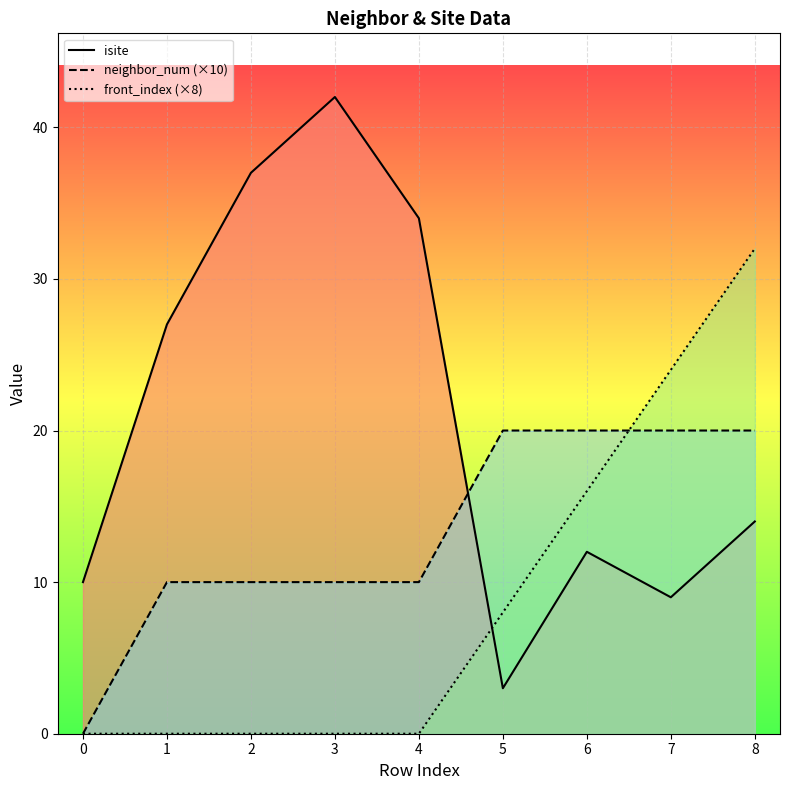

List the series in order of their peak value, lowest first.

neighbor_num (×10), front_index (×8), isite